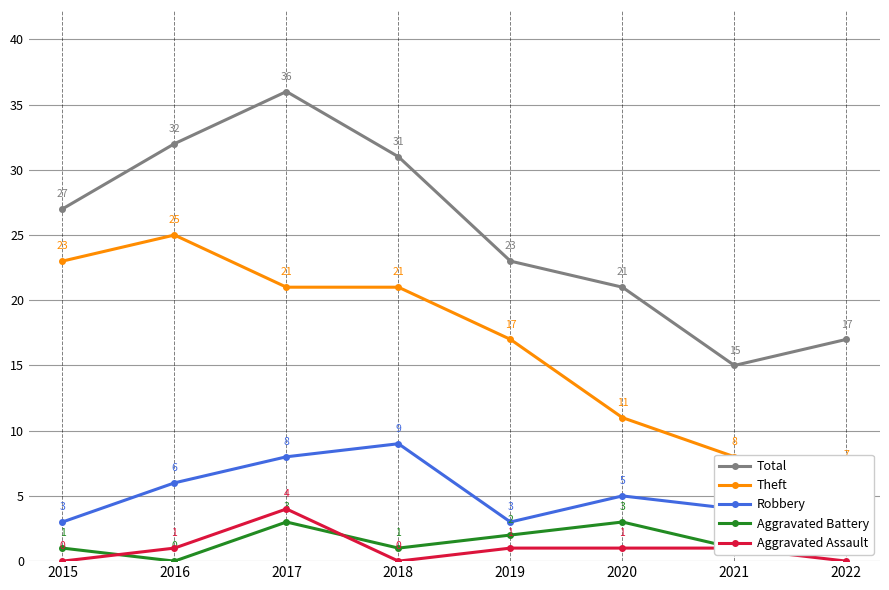

At which label does Robbery reach its peak?

2018